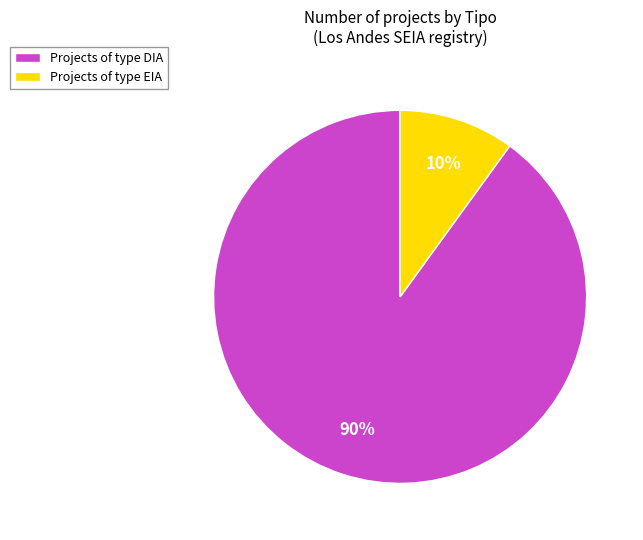

Count the number of slices in the pie.

2